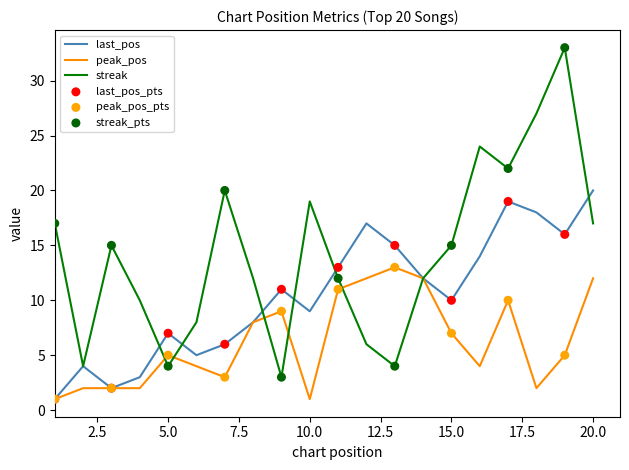

Which series has the largest range (max minus min)?

streak